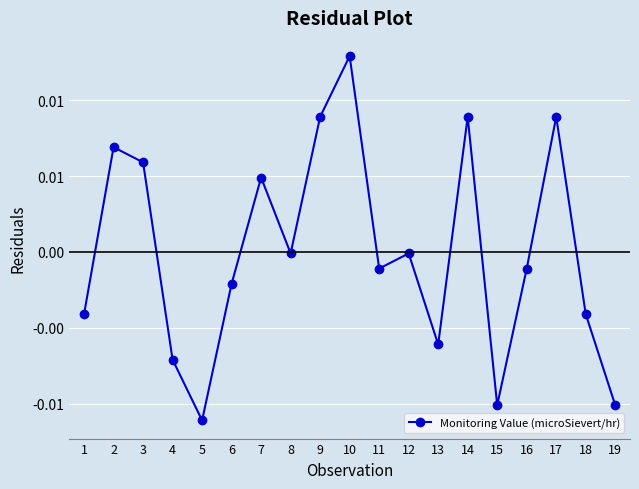

Which label corresponds to the smallest value in the chart?

5